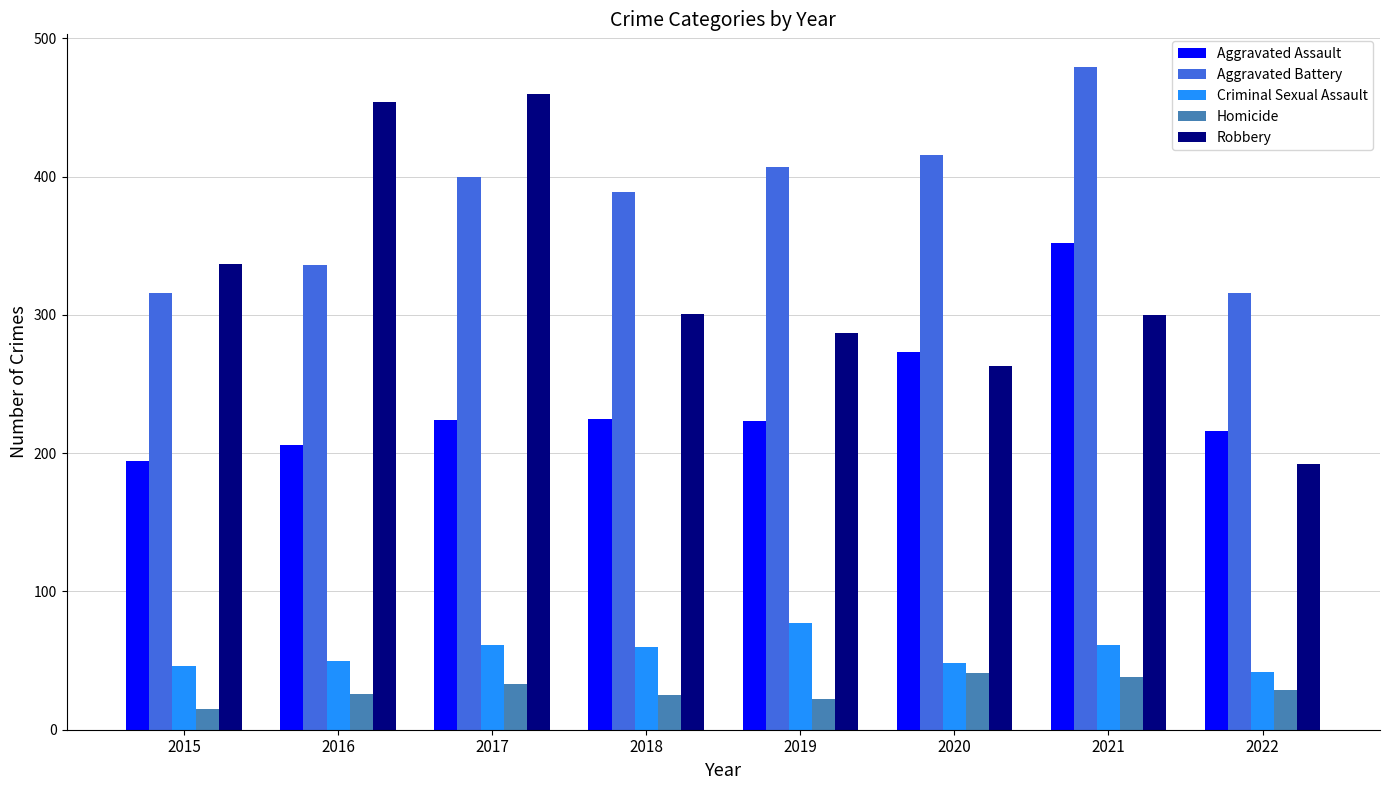

How many values in the Robbery series are below 301?

4